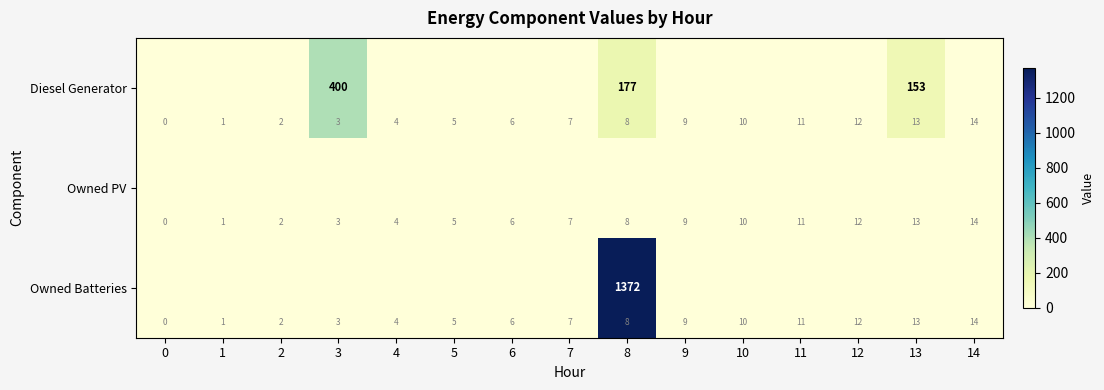

Is the value of Diesel Generator at 9 greater than the value of Owned PV at 8?

No